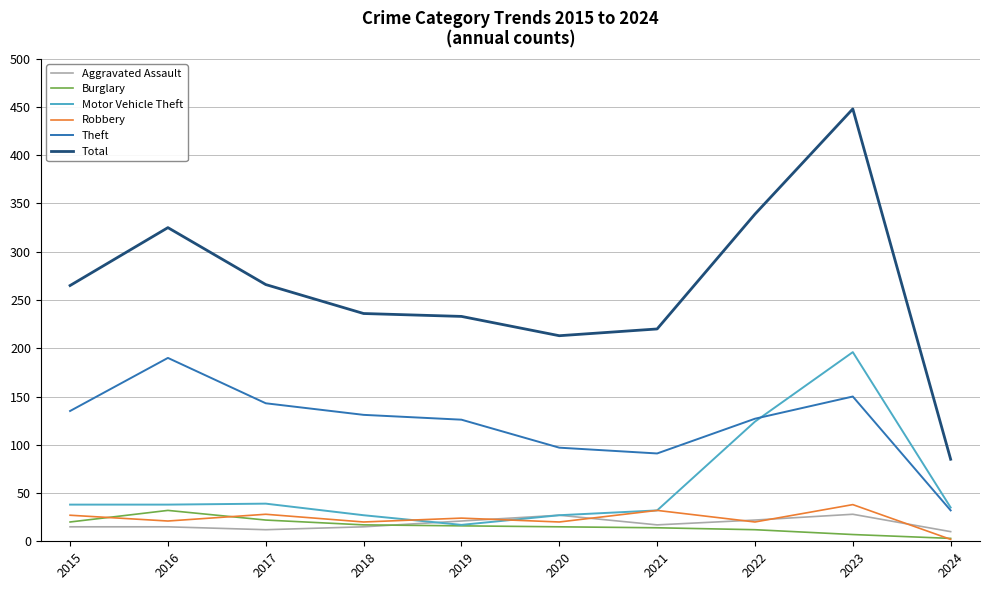

What is the spread (max minus min) of values at 2019?

217